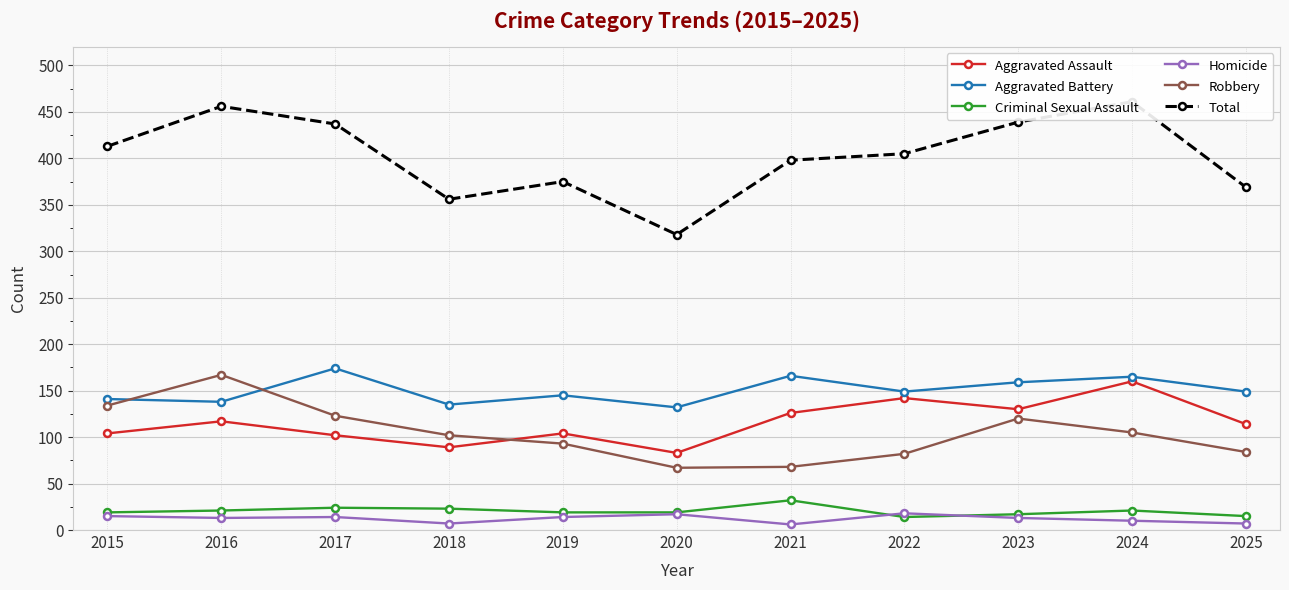

Reading left to right, what are all the values shown in this chart?

Aggravated Assault: 104	117	102	89	104	83	126	142	130	160	114
Aggravated Battery: 141	138	174	135	145	132	166	149	159	165	149
Criminal Sexual Assault: 19	21	24	23	19	19	32	14	17	21	15
Homicide: 15	13	14	7	14	17	6	18	13	10	7
Robbery: 134	167	123	102	93	67	68	82	120	105	84
Total: 413	456	437	356	375	318	398	405	439	461	369